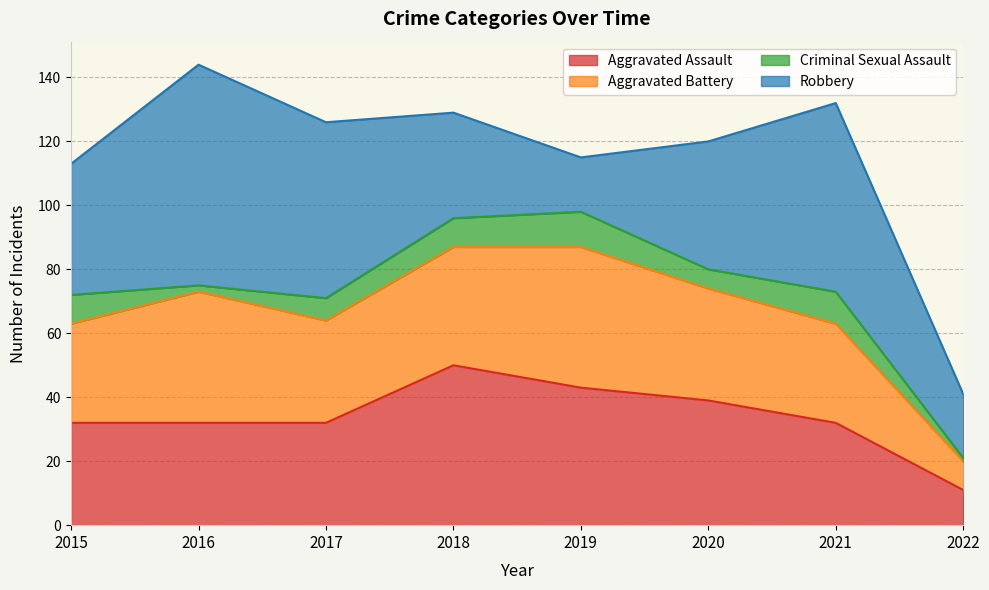

How many values in the Robbery series exceed 41?

3